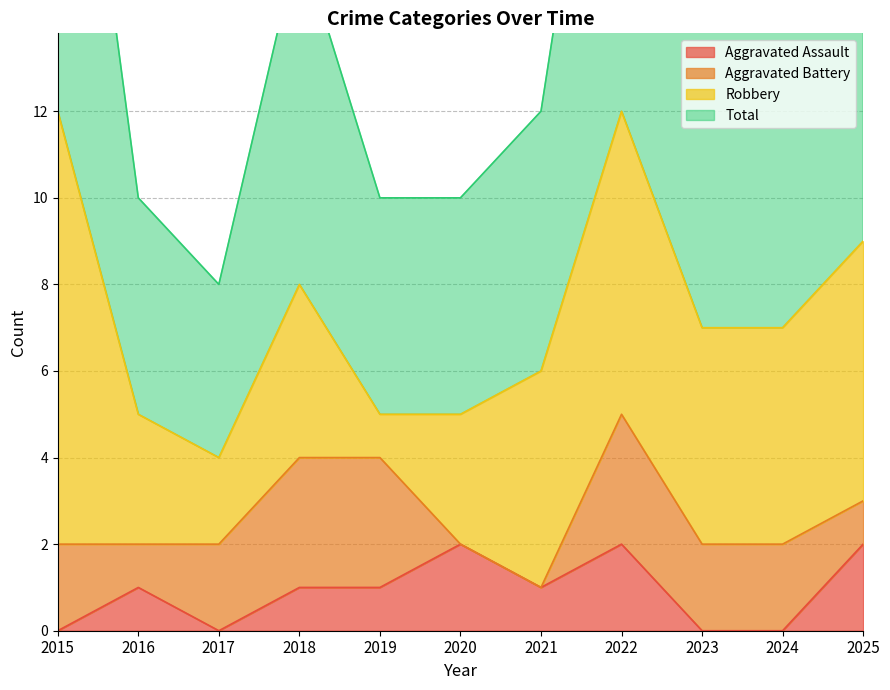

Is it true that Aggravated Assault equals 0 at 2023?

True